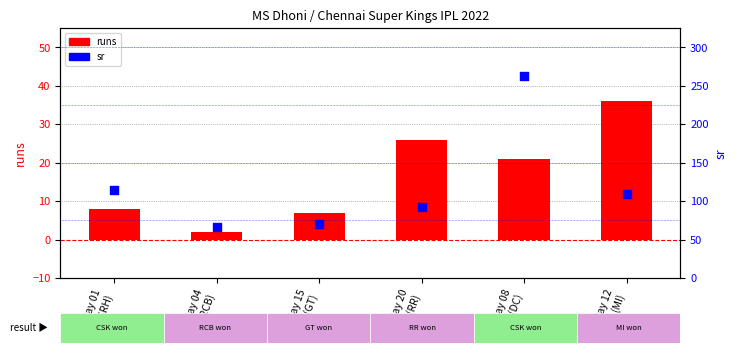

What are all the series names shown in the legend?

runs, sr